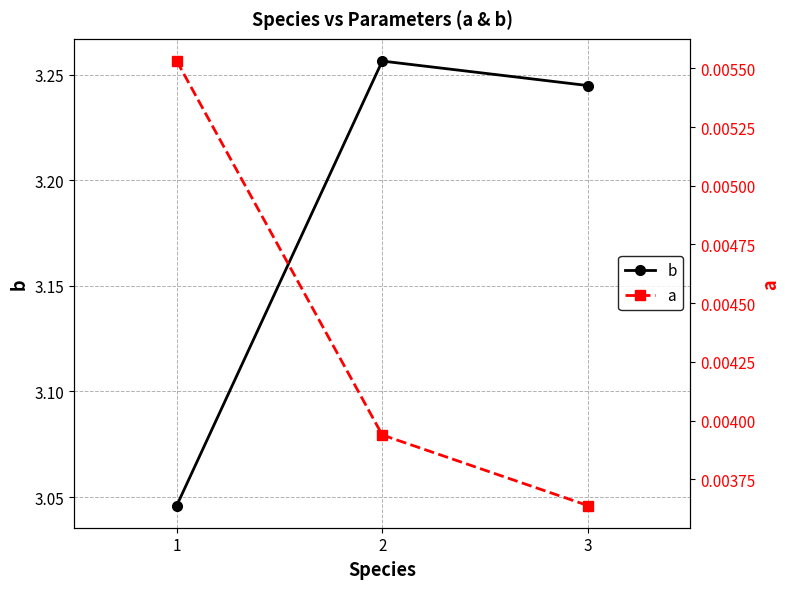

The a series shows 0.0 at 1. True or false?

False